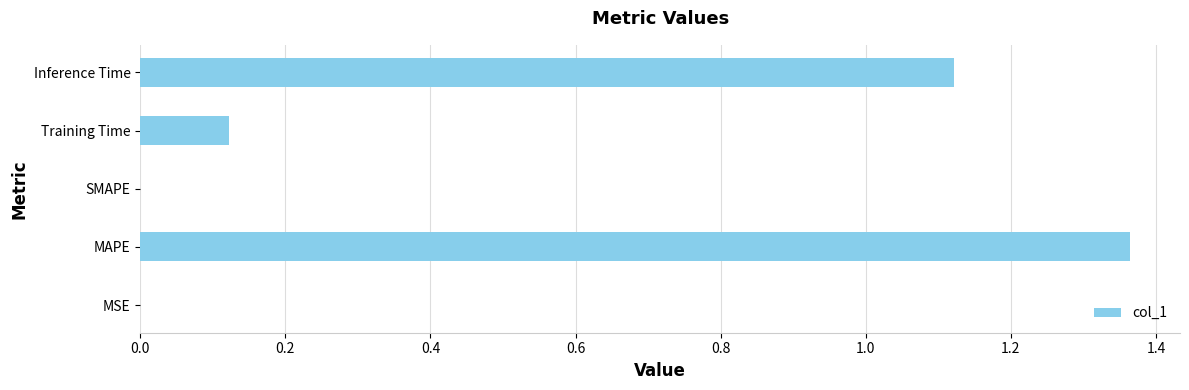

Between Training Time and MSE, which is larger?

Training Time